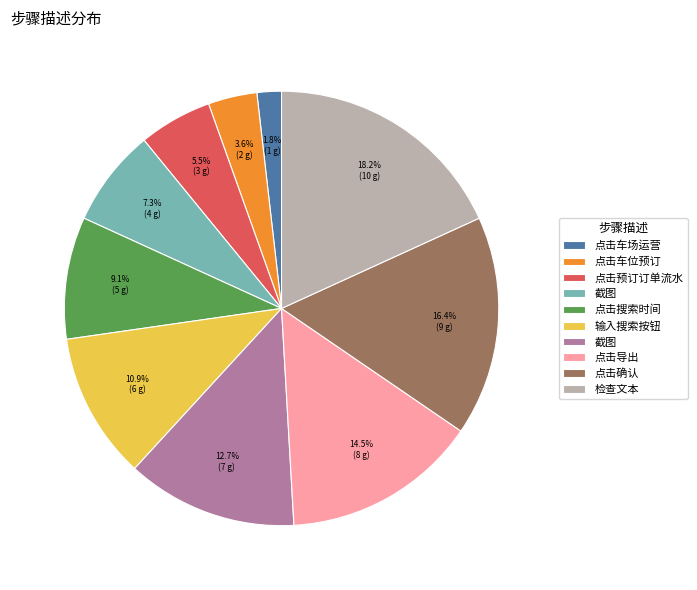

To the nearest percent, what is the average slice percentage?

10%